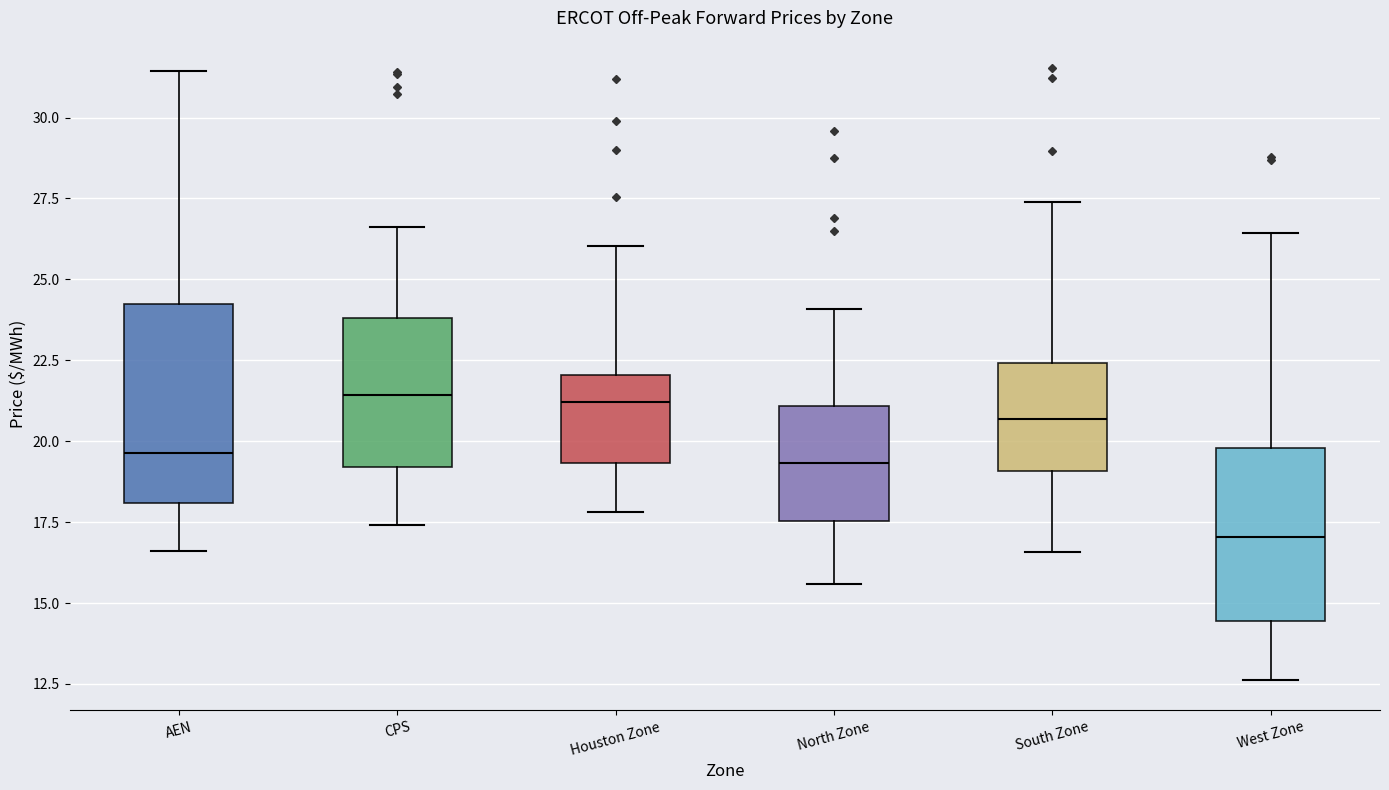

Which box has the lowest median line?

West Zone